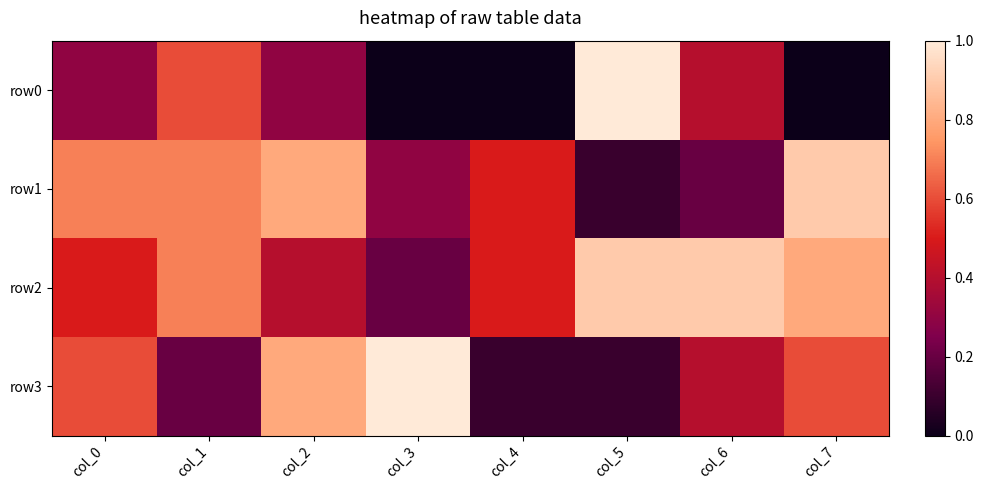

List the series in order of their peak value, highest first.

row0, row3, row1, row2